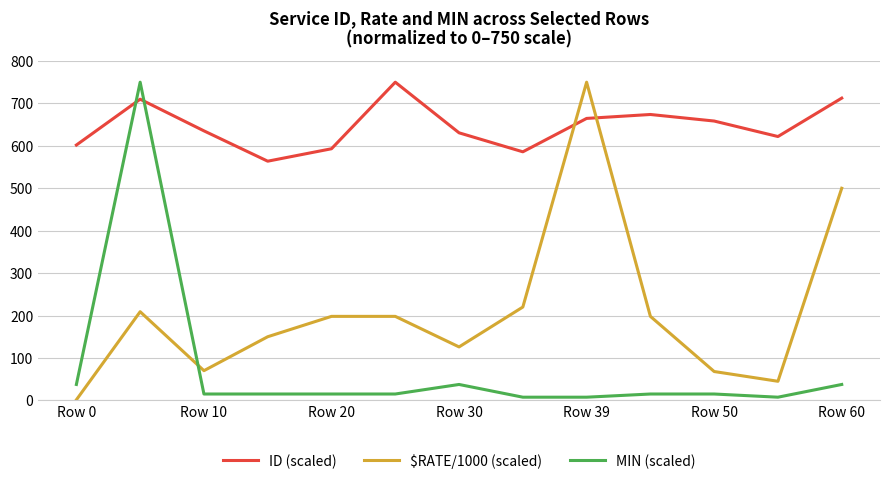

How many lines are shown in the chart?

3